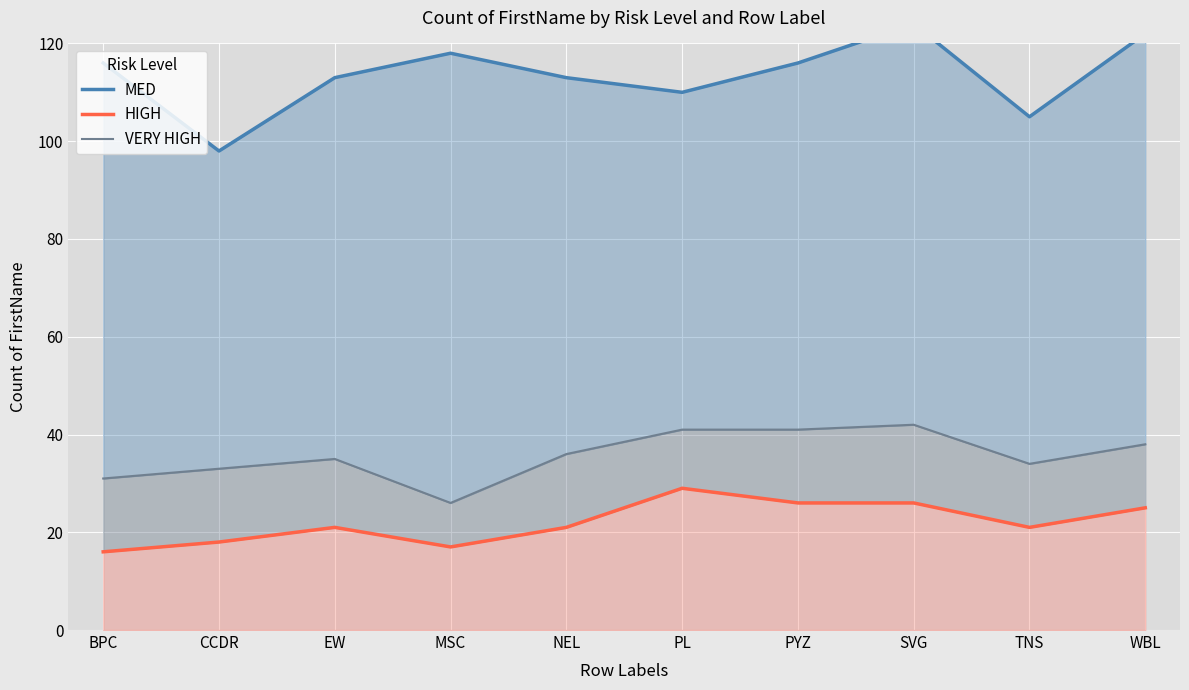

At which category is the sum across all series the highest?

SVG